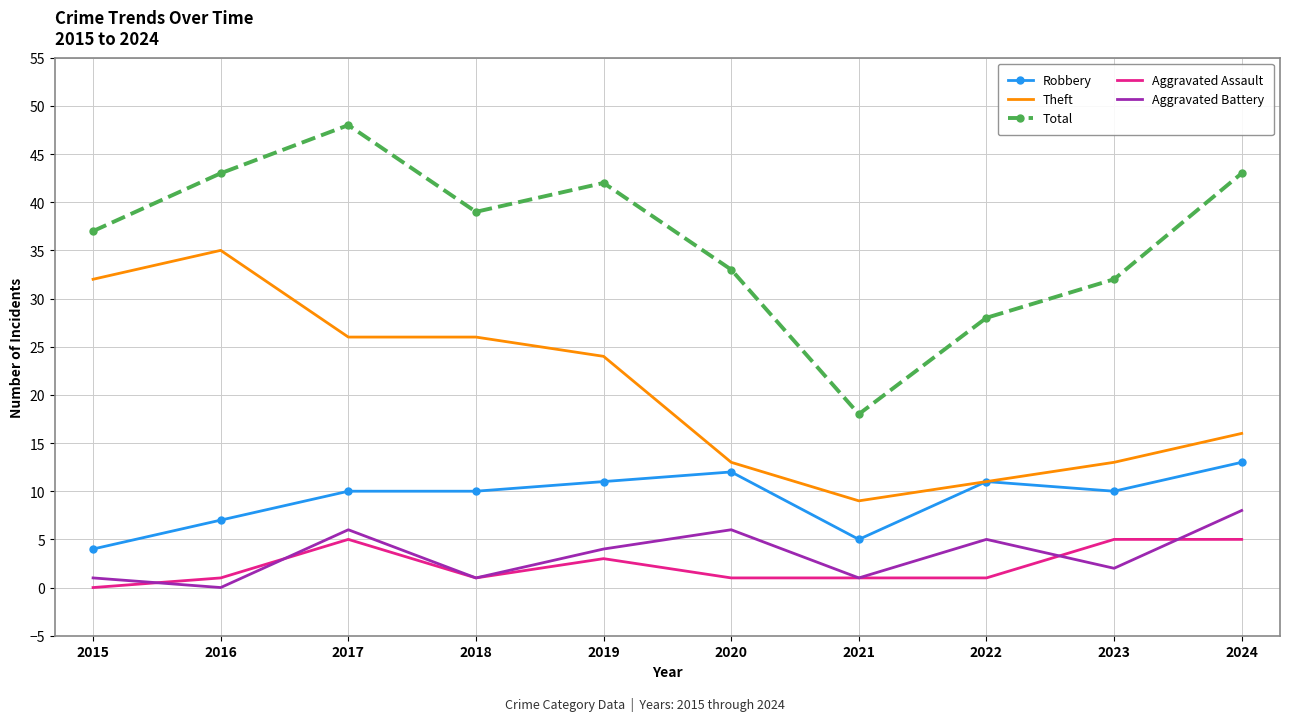

What are all the series names shown in the legend?

Robbery, Theft, Total, Aggravated Assault, Aggravated Battery